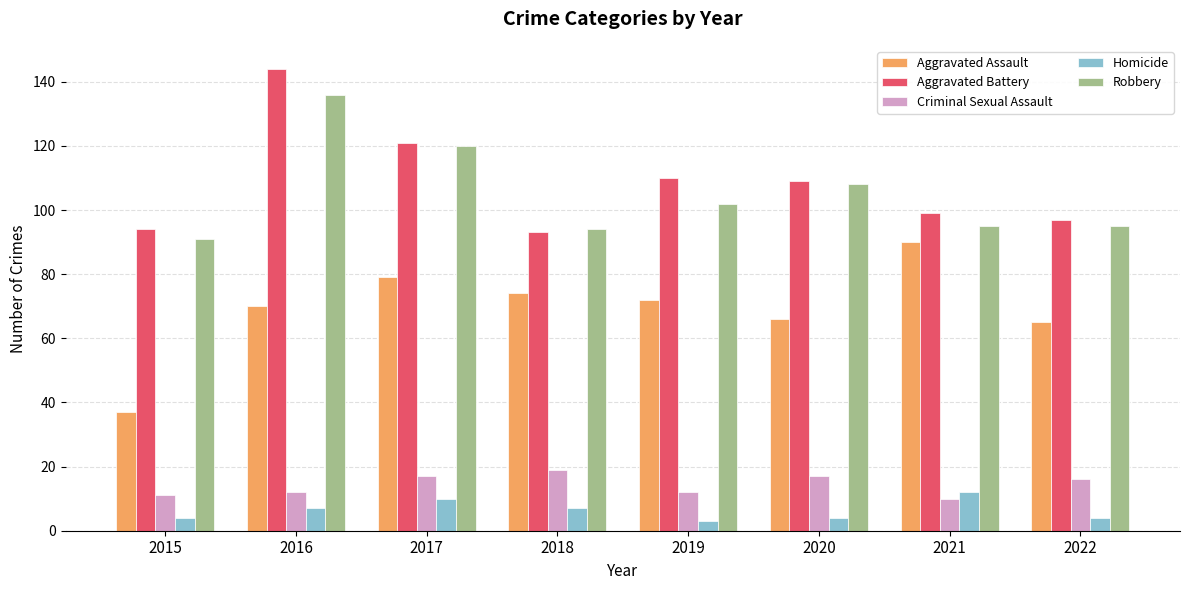

What is the difference between the second highest and second lowest values in the Robbery series?

26